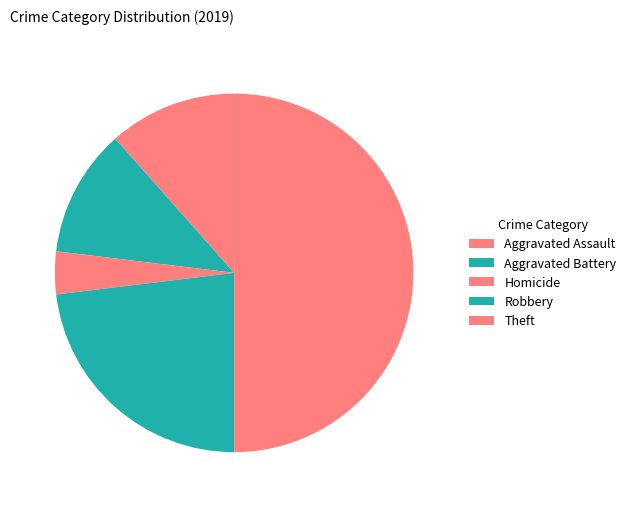

How many segments does this pie chart have?

5